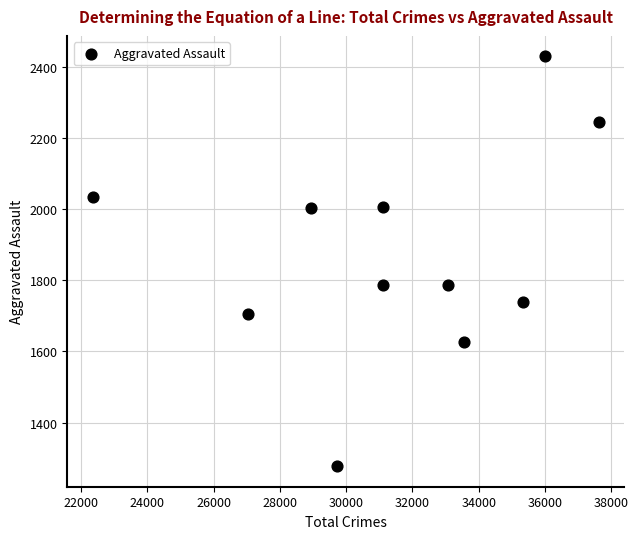

What is the range of Y values (max minus min)?

1153